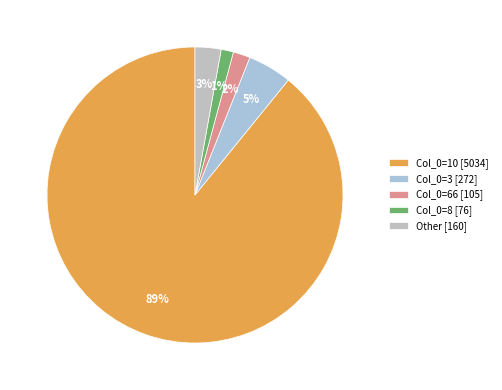

How many slices are in this pie chart?

5